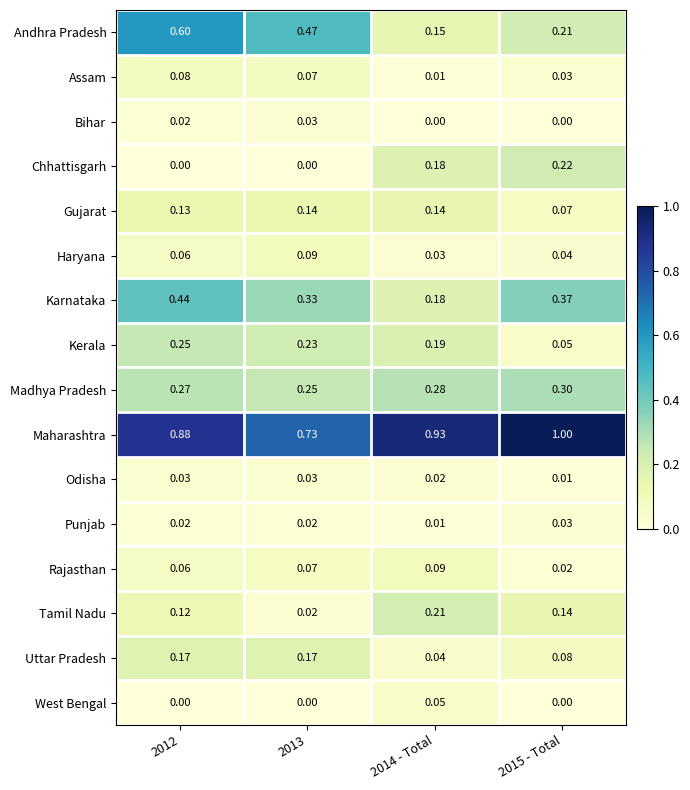

Is the value of Andhra Pradesh at 2012 greater than the value of Madhya Pradesh at 2012?

Yes